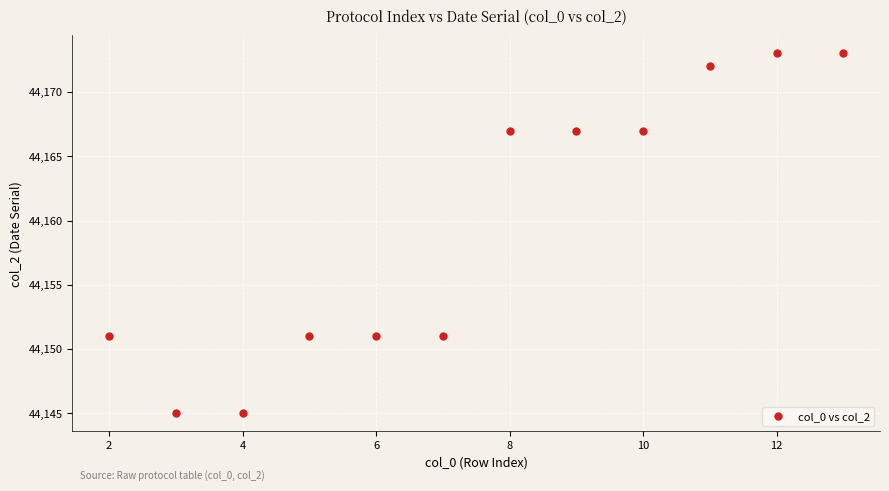

What is the range of X values (max minus min)?

11